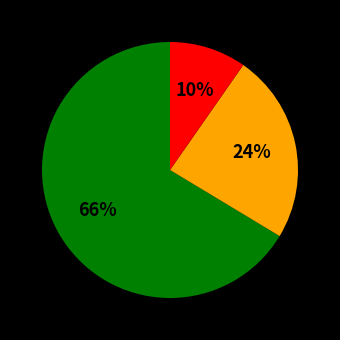

To the nearest percent, what is the average slice percentage?

33%